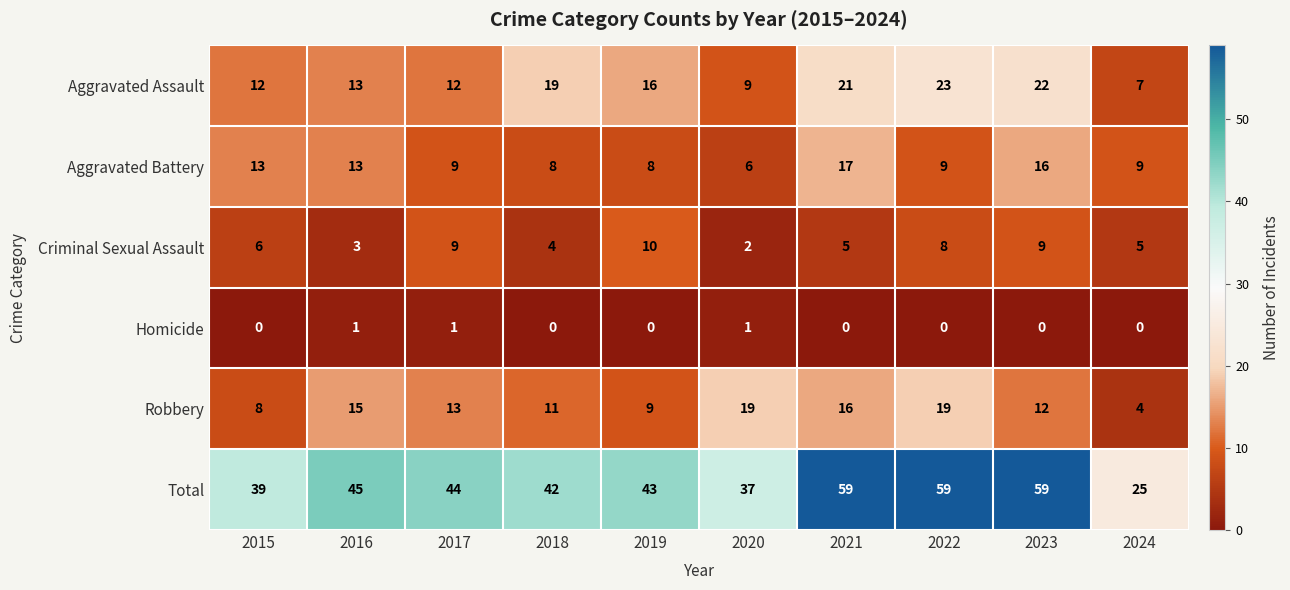

Which series has the largest total across all categories?

Total